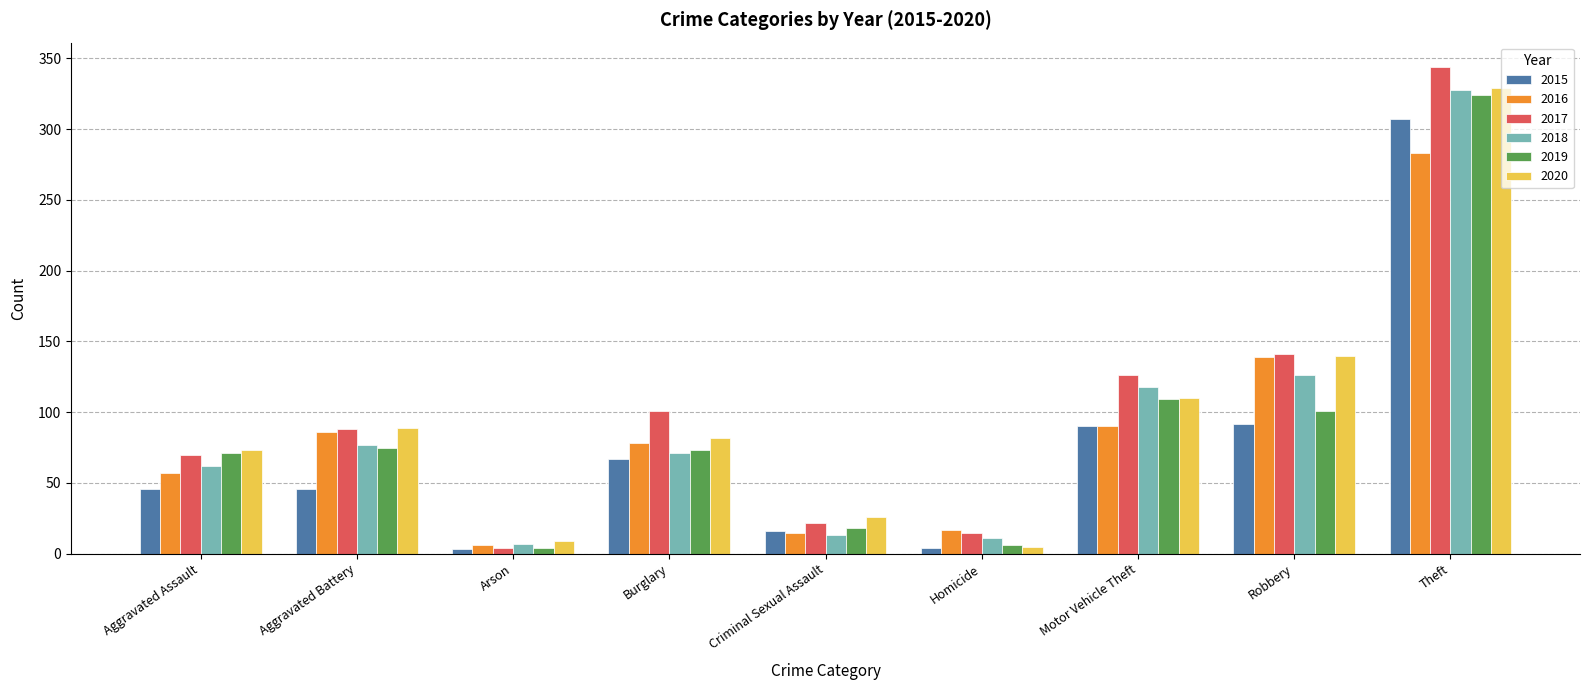

Is it true that 2018 equals 16 at Burglary?

False